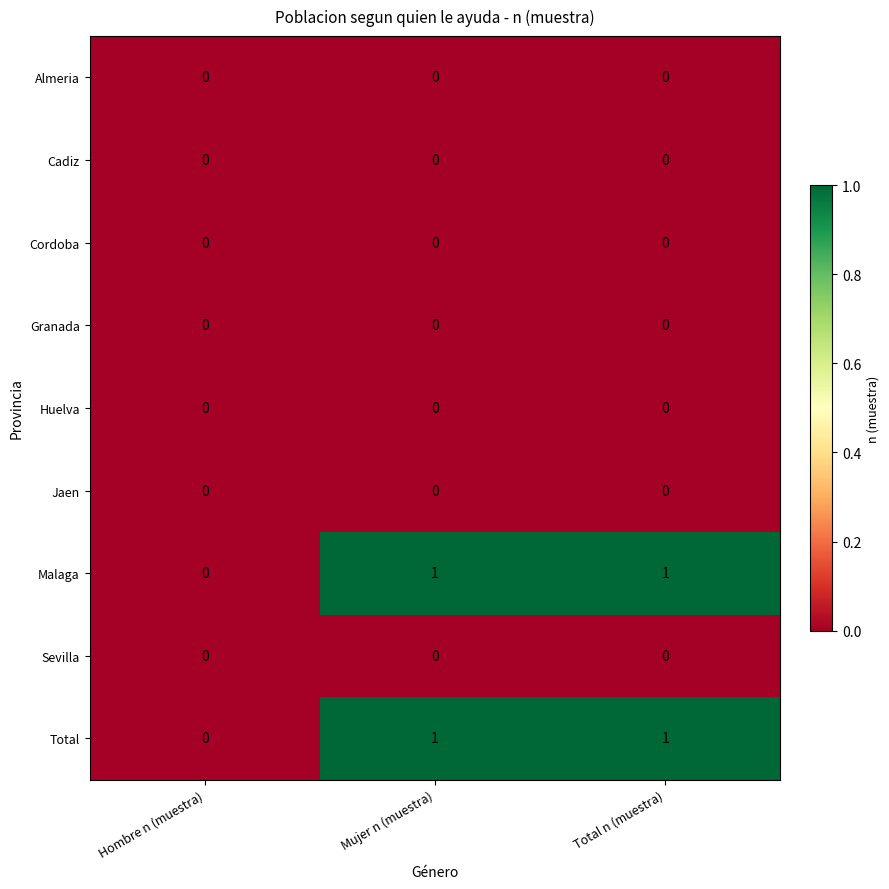

Reading left to right, transcribe all the data shown in this chart.

Almeria: 0	0	0
Cadiz: 0	0	0
Cordoba: 0	0	0
Granada: 0	0	0
Huelva: 0	0	0
Jaen: 0	0	0
Malaga: 0	1	1
Sevilla: 0	0	0
Total: 0	1	1